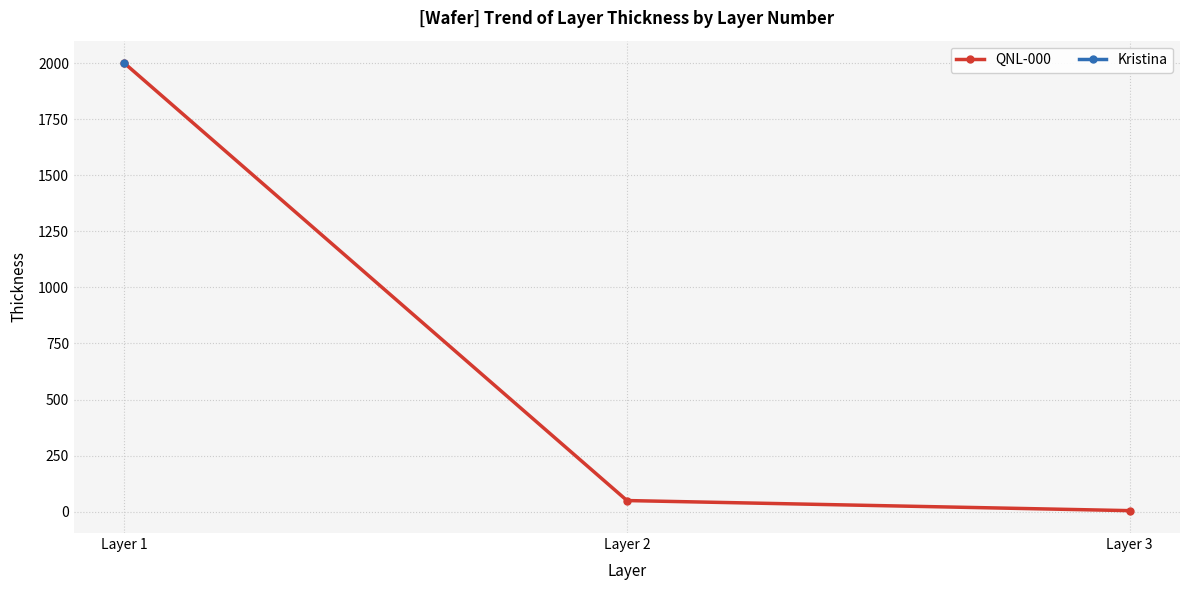

List the labels in order of value, largest first.

Layer 1, Layer 2, Layer 3